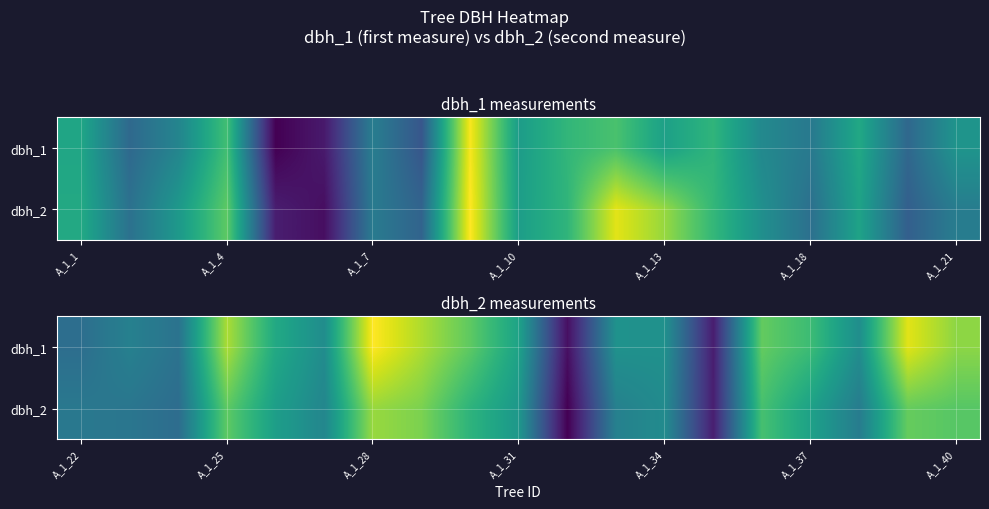

List the series in order of their overall mean, lowest first.

dbh_2, dbh_1